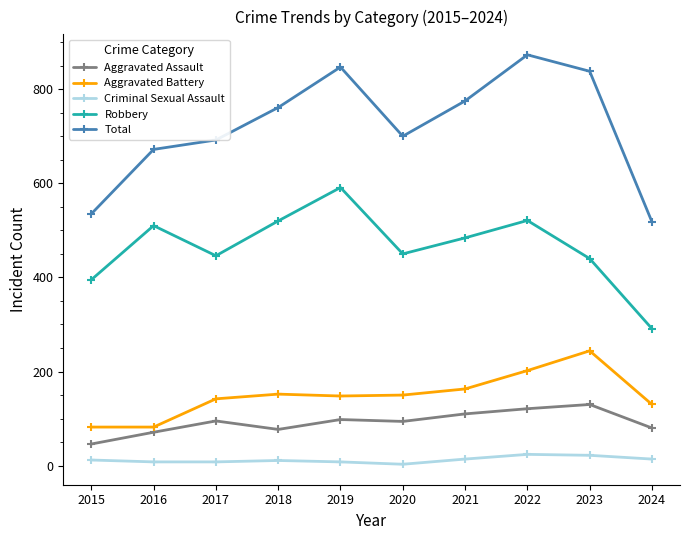

At which label does Aggravated Assault reach its peak?

2023